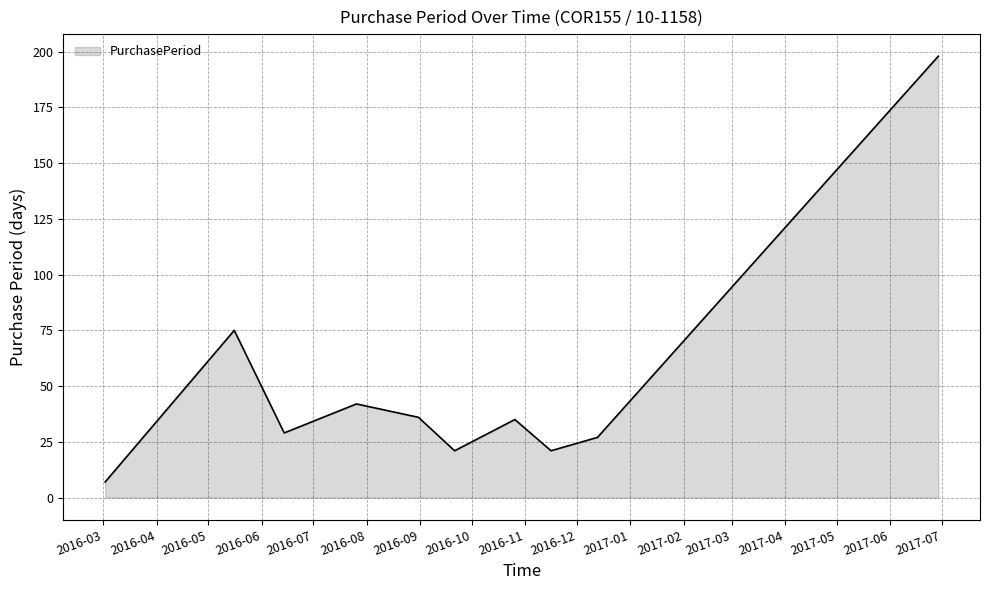

What is the smallest value displayed?

7